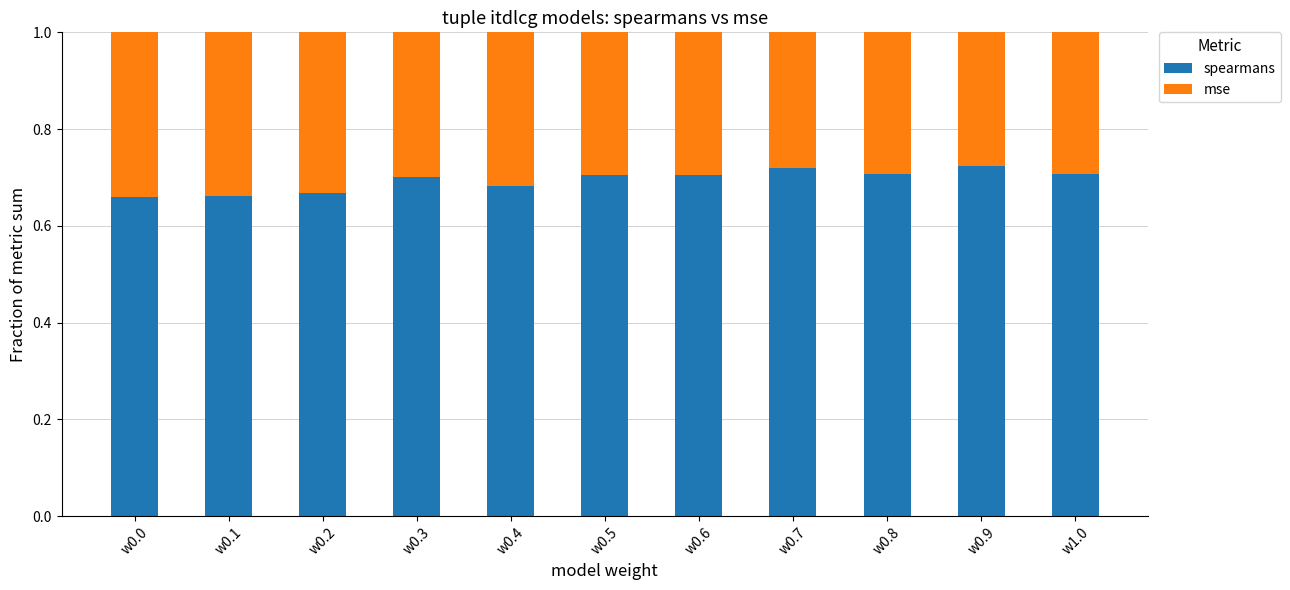

Is it true that spearmans equals 0.7 at w0.1?

True